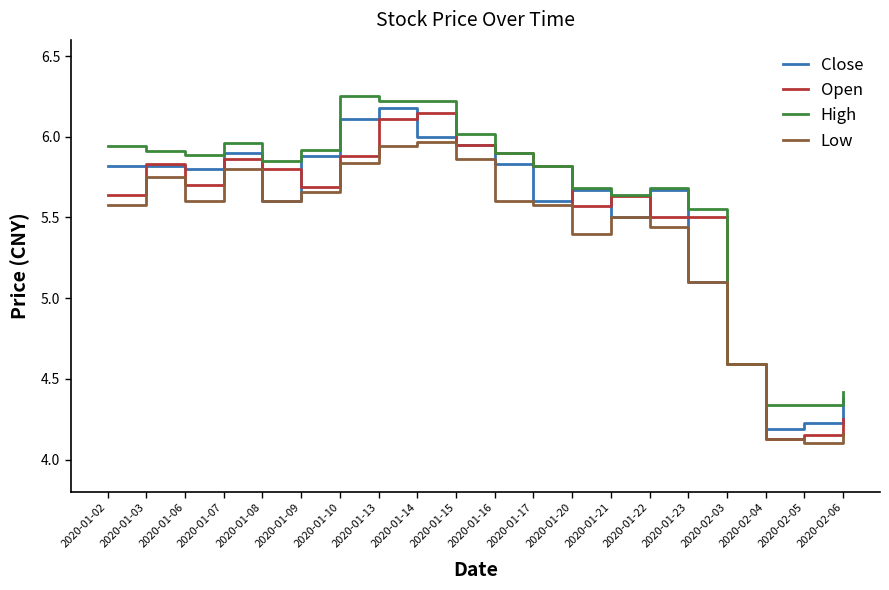

What is the spread (max minus min) of values at 2020-01-06?

0.3